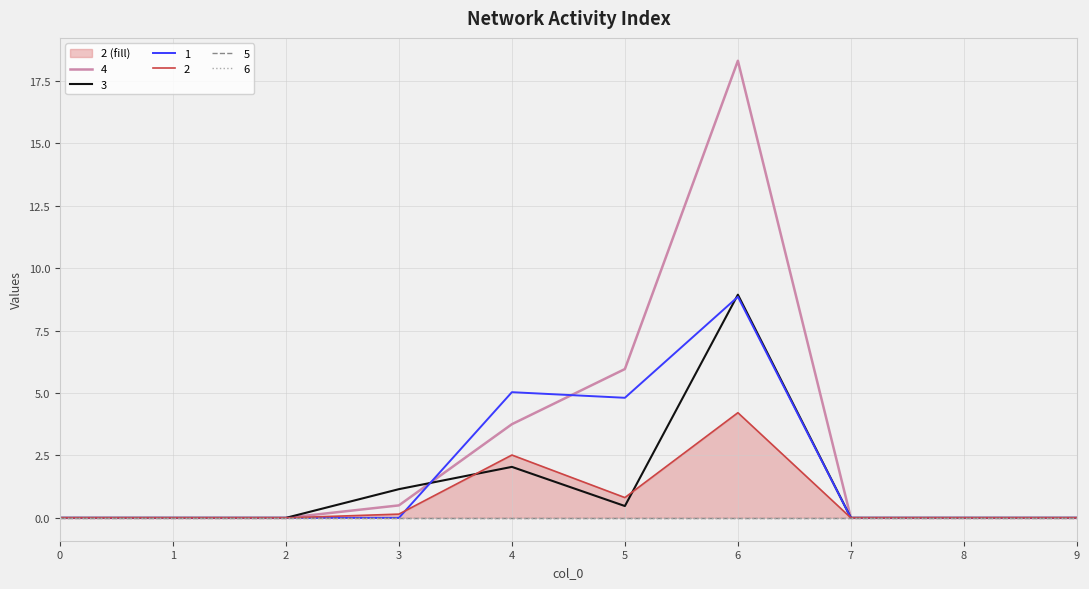

Which series has the largest total across all categories?

4